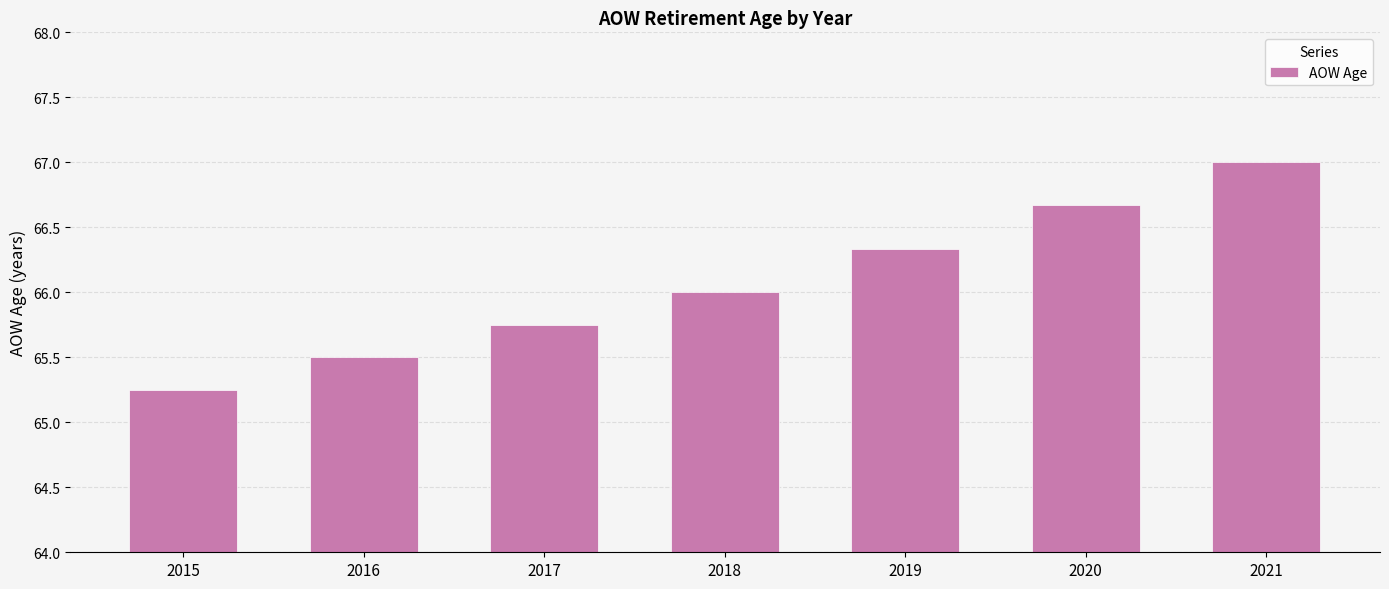

What is the average value?

66.1